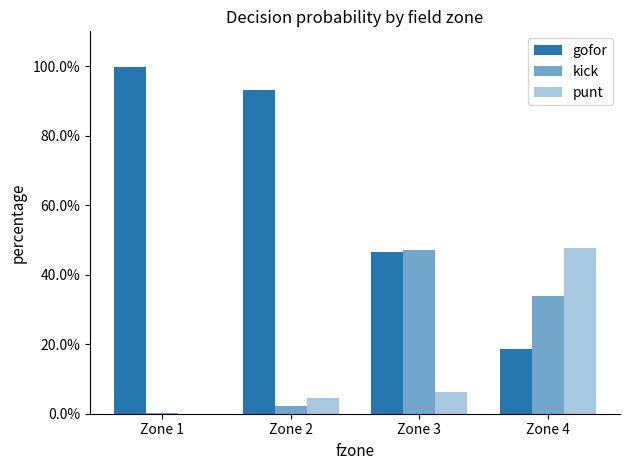

The value of gofor at Zone 3 is 0.8. True or false?

False